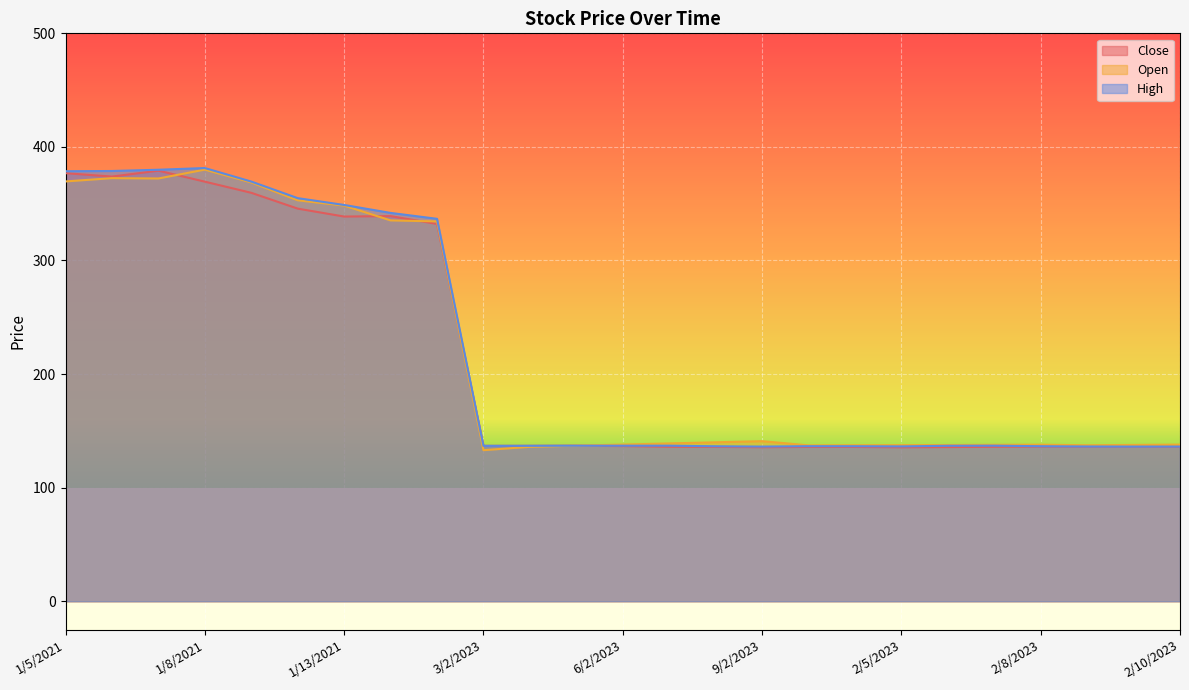

How many intersections are there between Open and High?

1